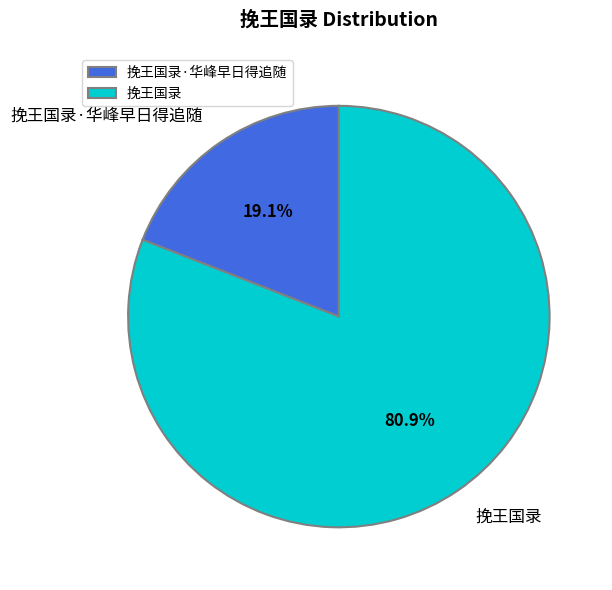

To the nearest percent, what is the difference between the largest and smallest slice percentages?

62%